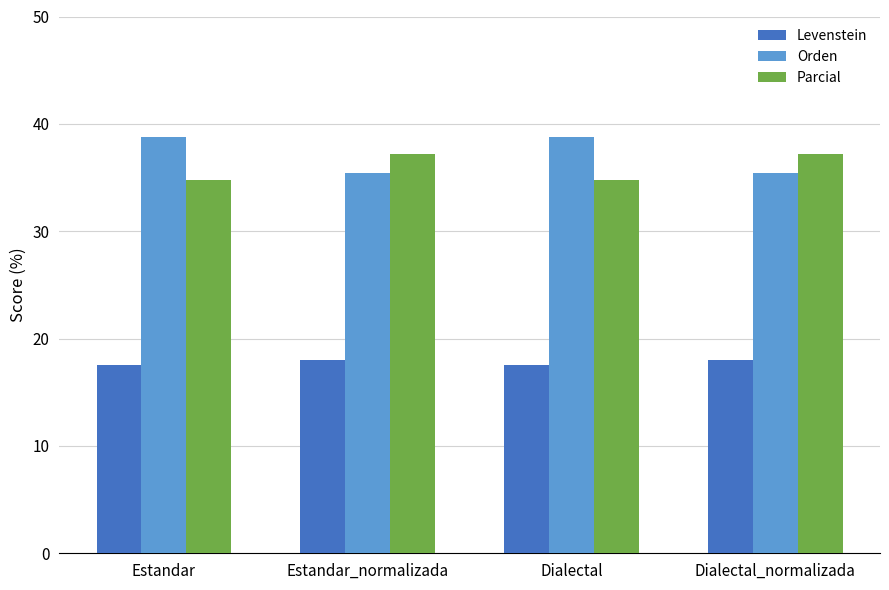

How many data points in Parcial are less than 37?

2